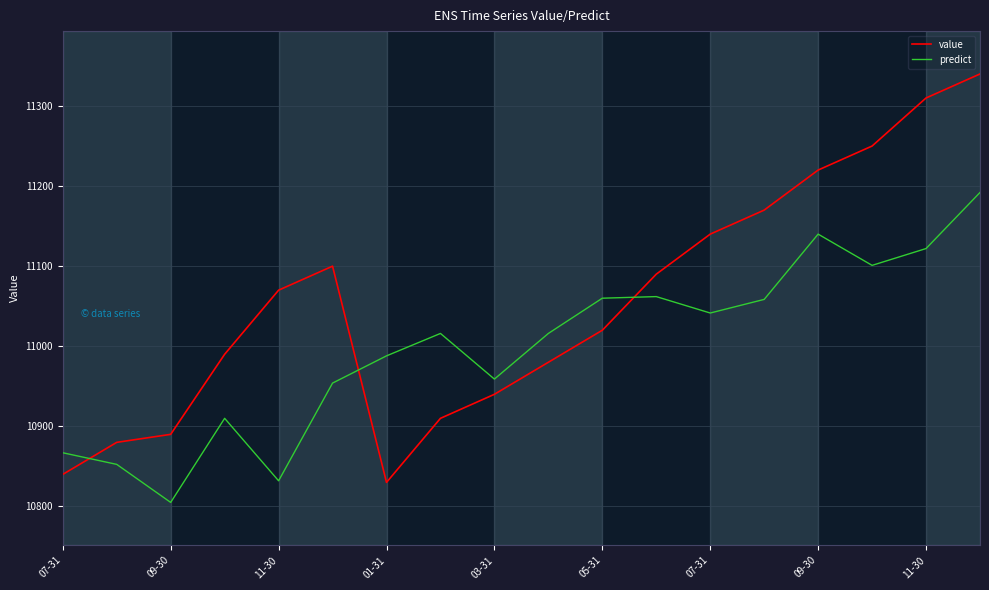

True or false: predict has more than 0 interior local peaks.

True